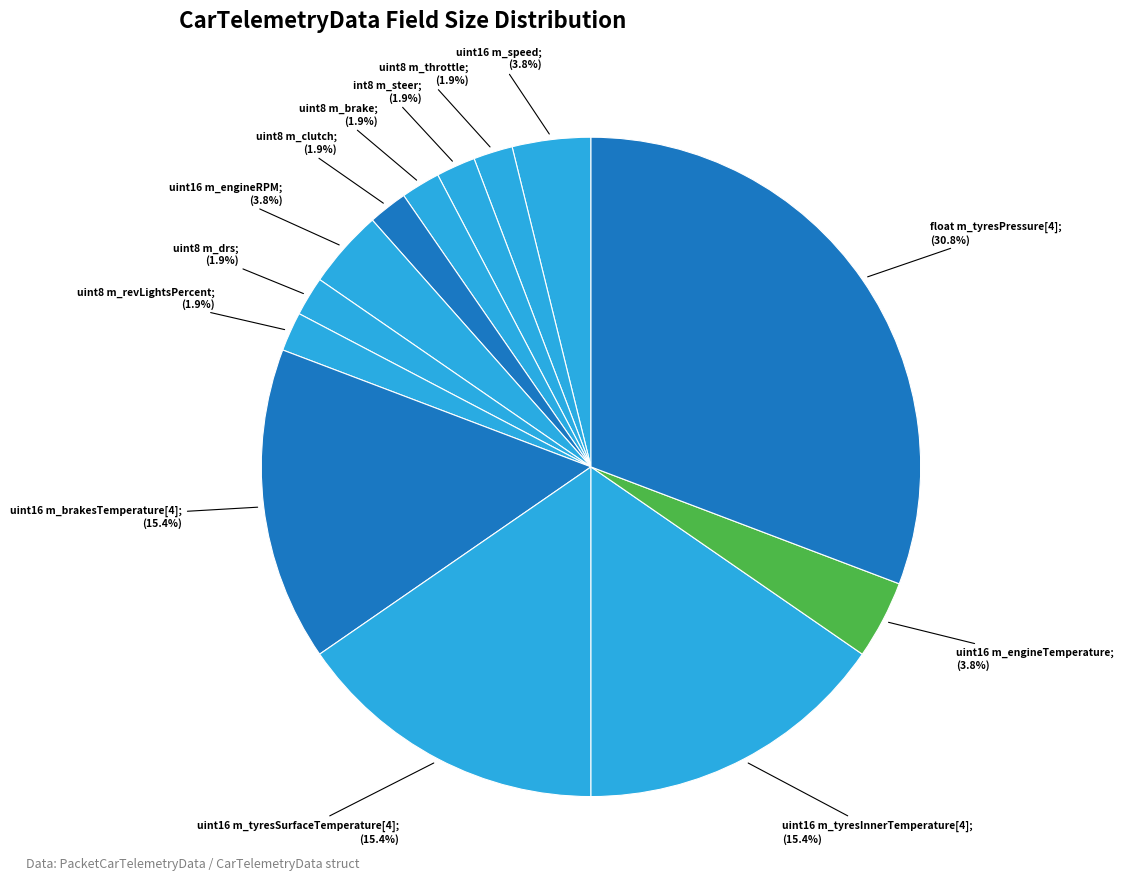

What is the largest slice in the pie chart?

float m_tyresPressure[4];